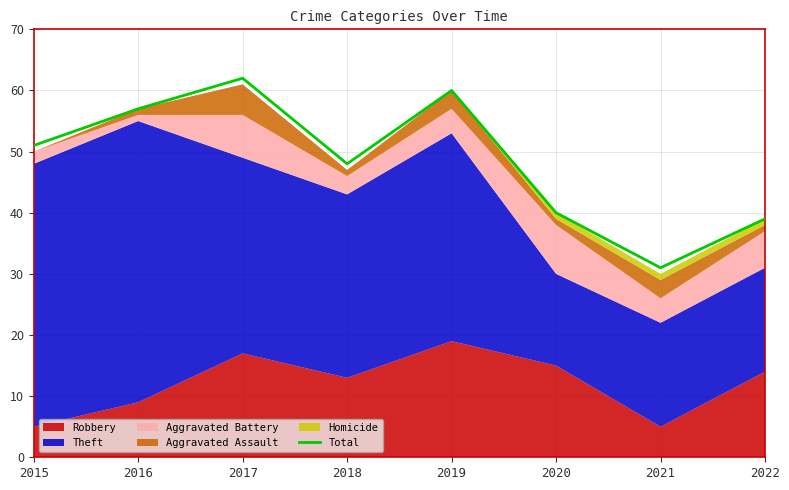

List the labels in order of value, smallest first.

2021, 2022, 2020, 2018, 2015, 2016, 2019, 2017